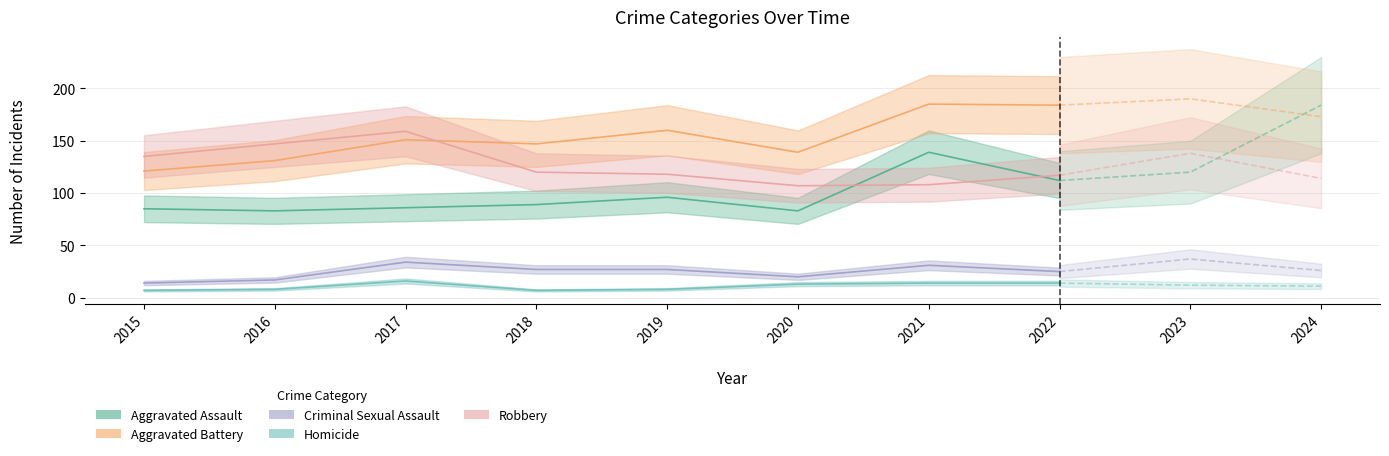

The value of Criminal Sexual Assault at 2022 is 25. True or false?

True